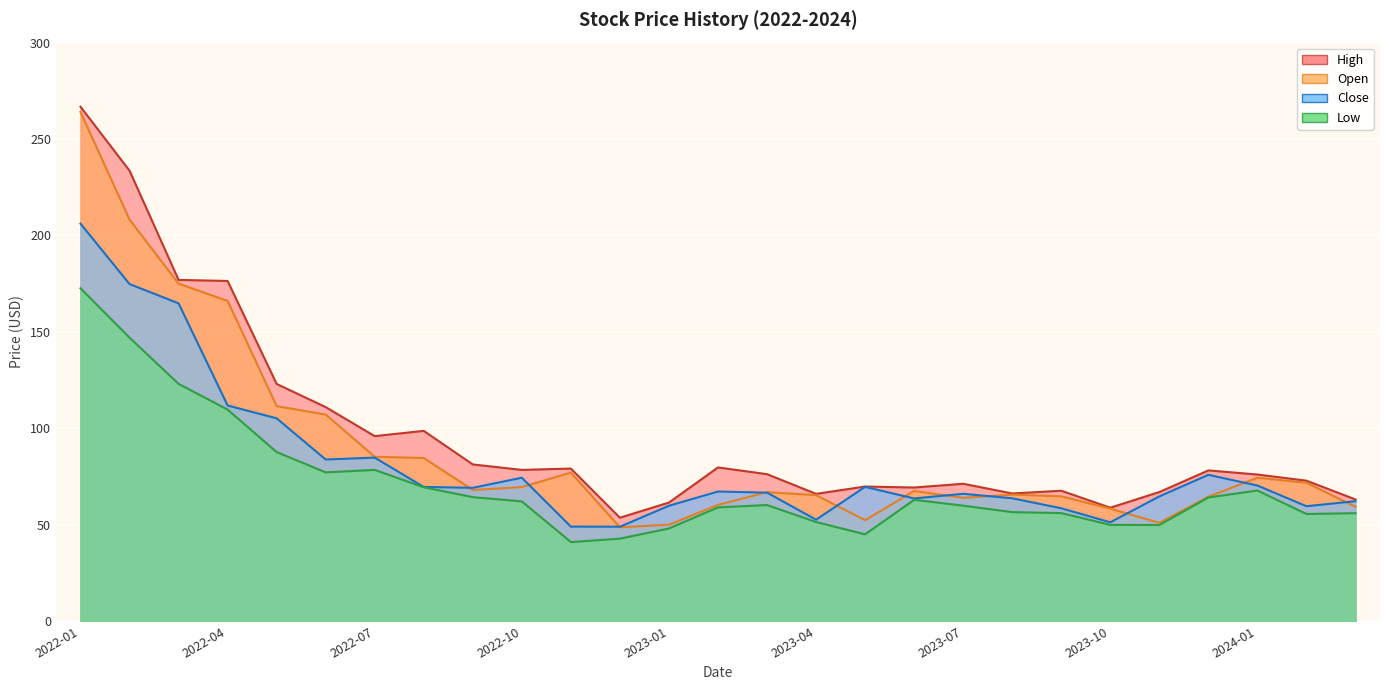

Between 2022-08 and 2023-08, which series saw the biggest shift?

High